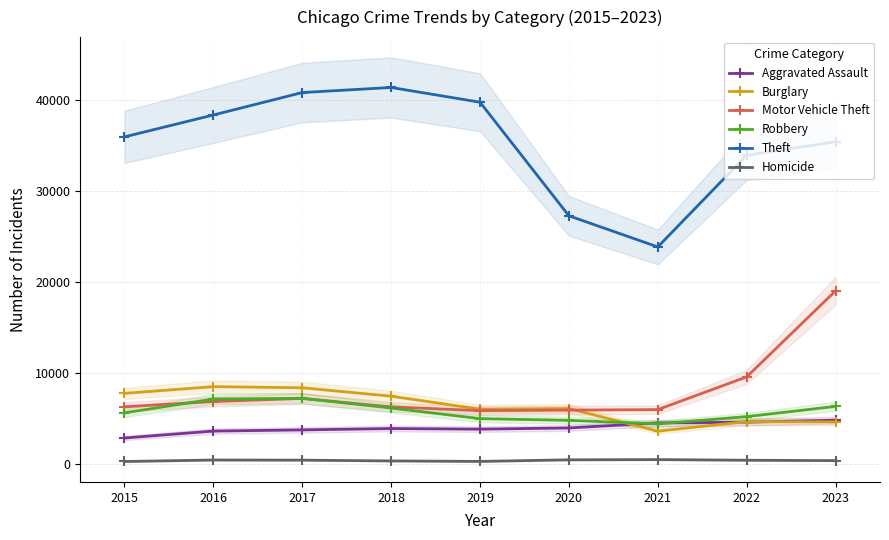

What is the sum of the Homicide values at 2022 and 2018?

825